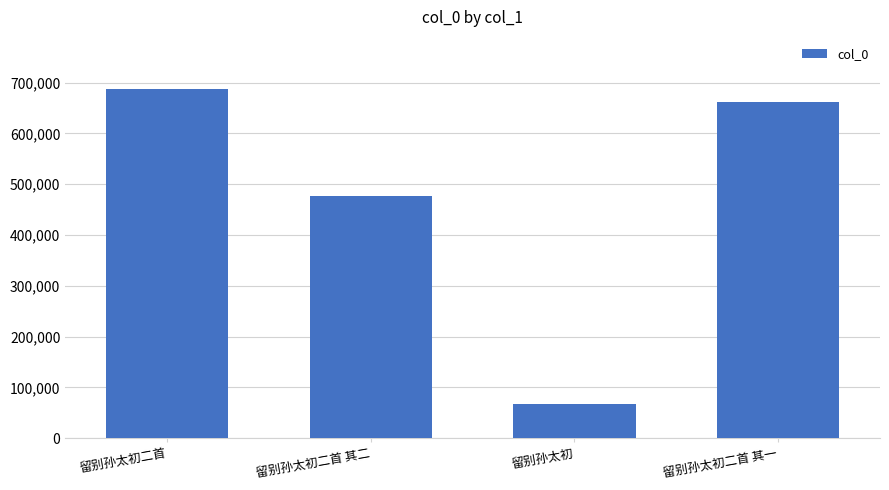

True or false: the data shows 97153 at 留别孙太初.

False